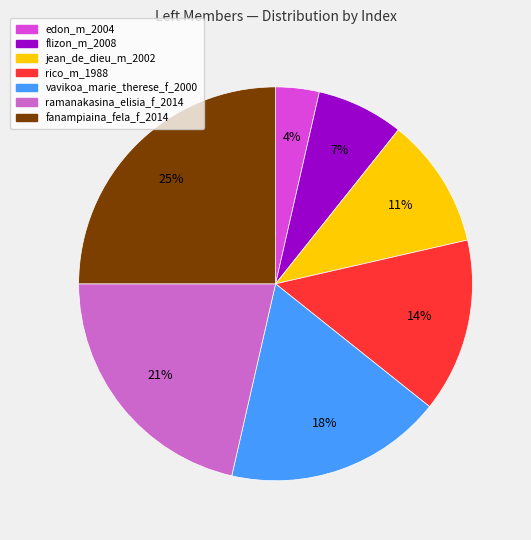

What is the ratio of the value at flizon_m_2008 to the value at fanampiaina_fela_f_2014?

0.3